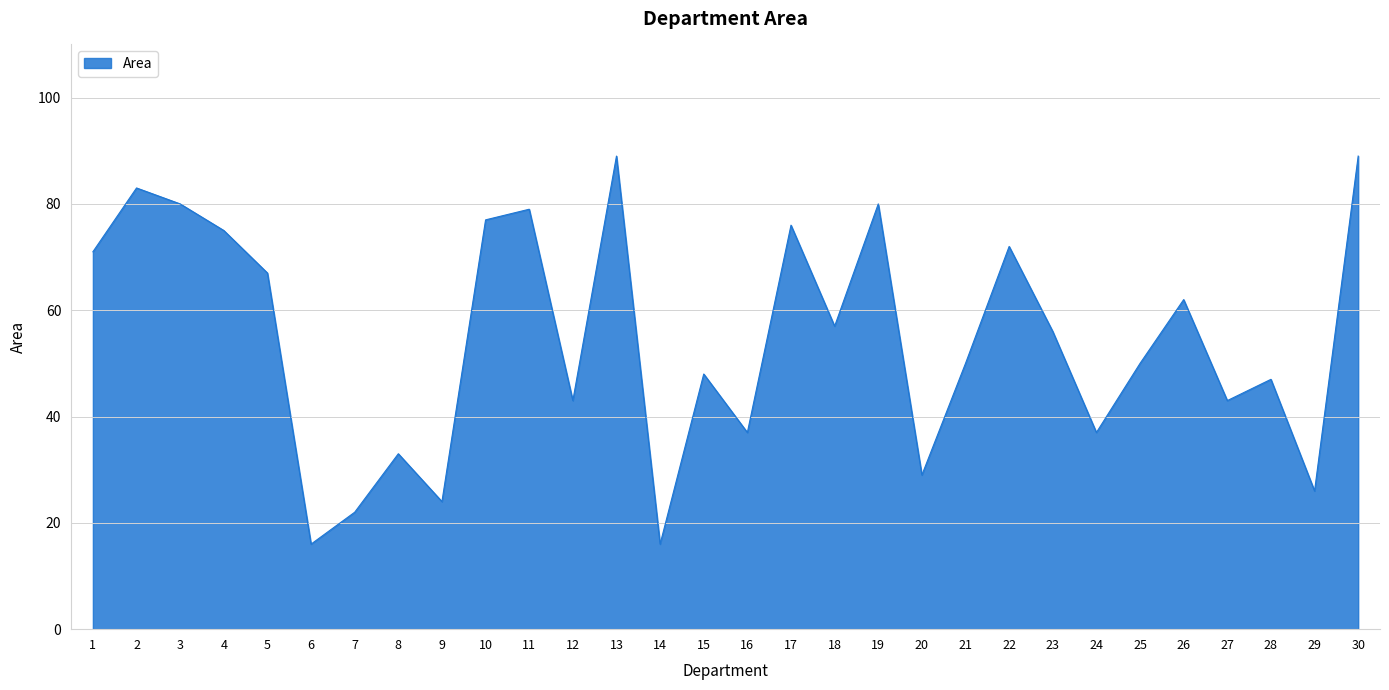

What is the change in value from 5 to 25?

-17